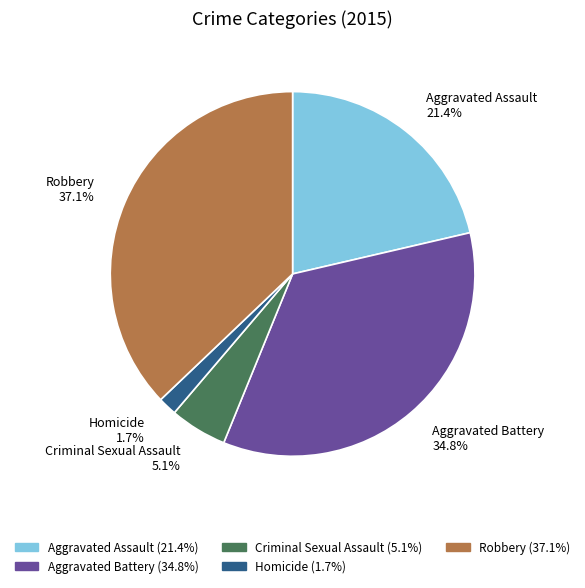

How many segments does this pie chart have?

5